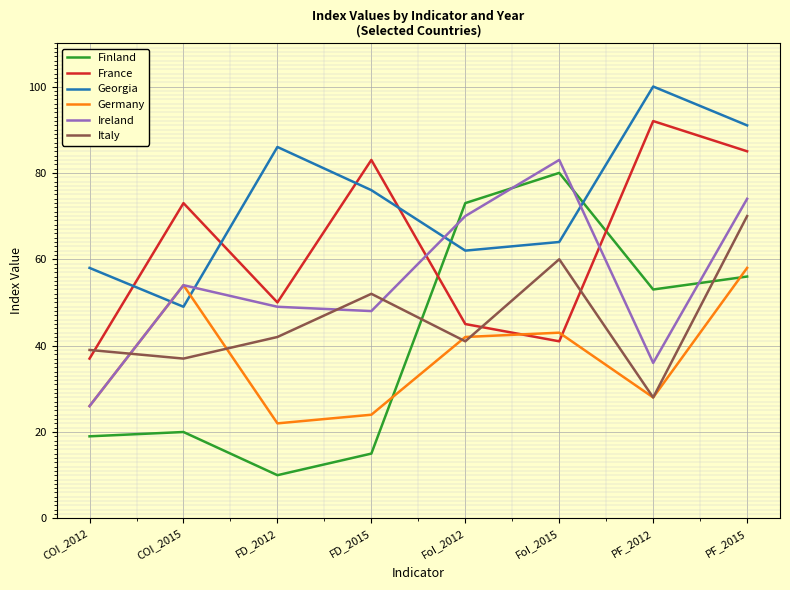

In Georgia, how many points are lower than both neighbors (excluding endpoints)?

2